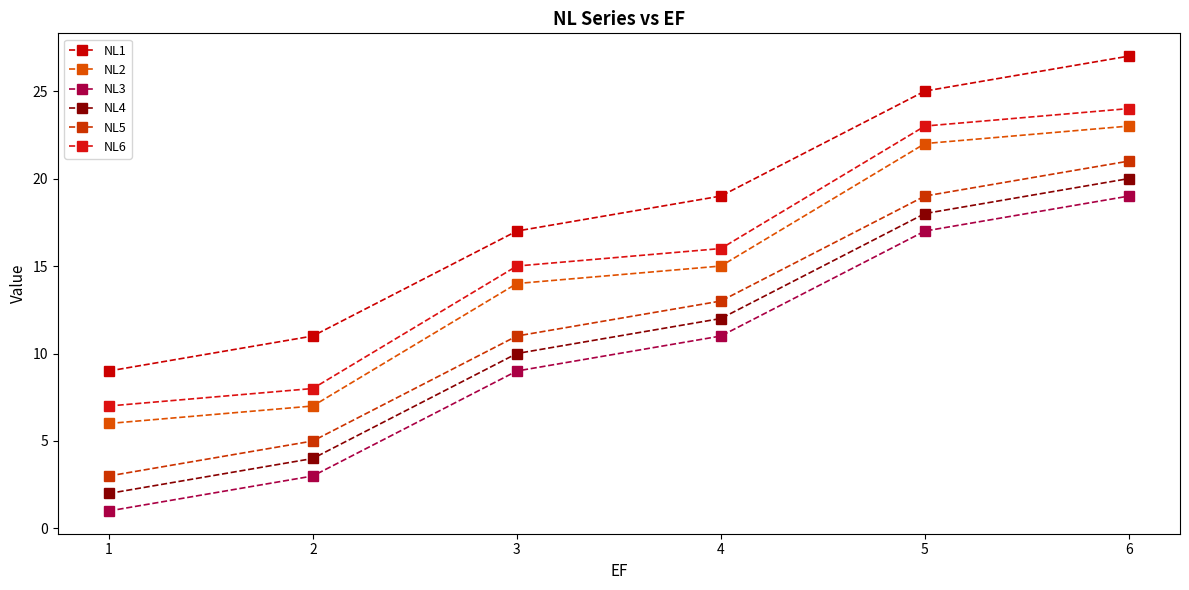

True or false: NL3 and NL4 intersect in this chart.

False